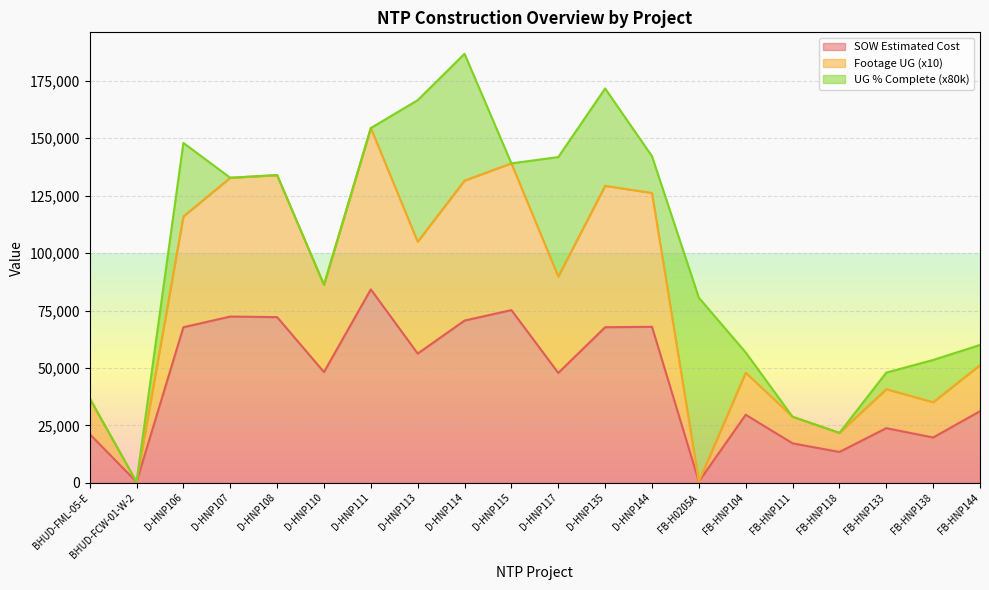

The value of SOW Estimated Cost at FB-HNP138 is 19745.2. True or false?

True